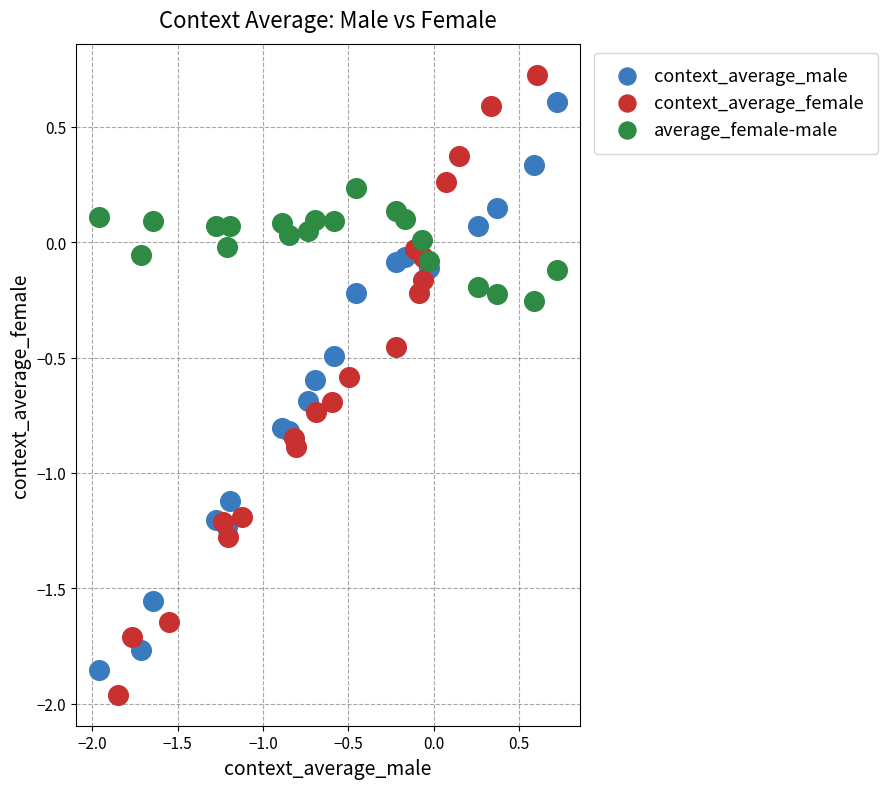

Which series has the largest Y range (max minus min)?

context_average_female